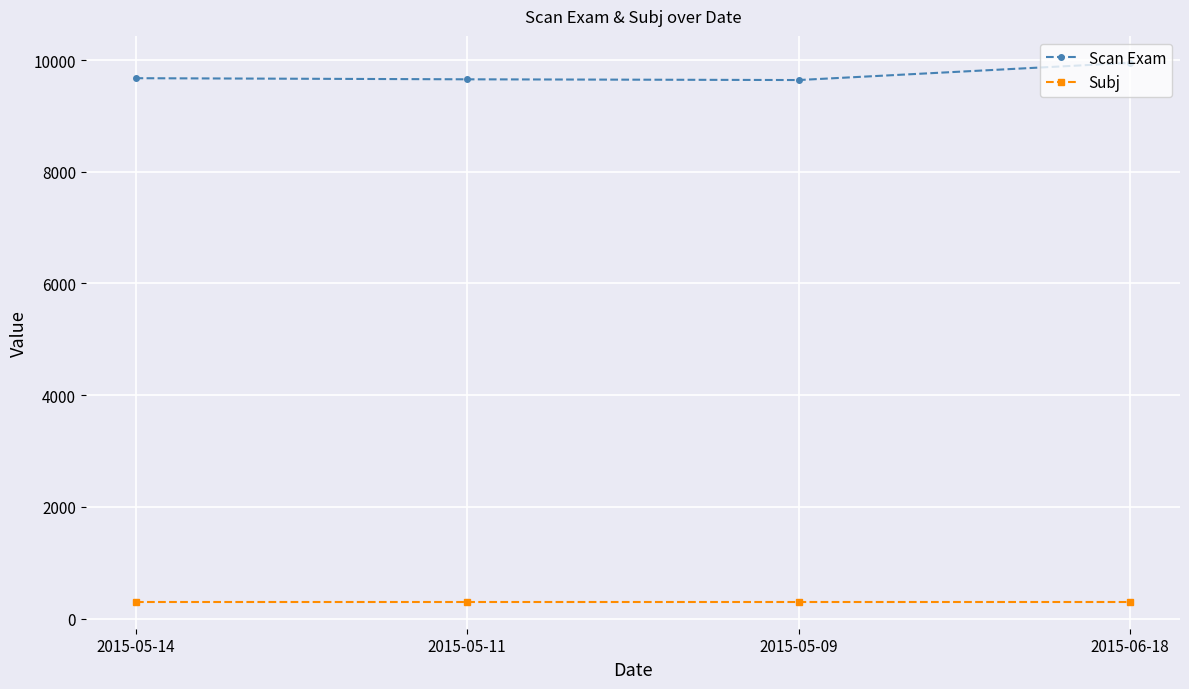

How many interior local valleys does the Scan Exam series have?

1